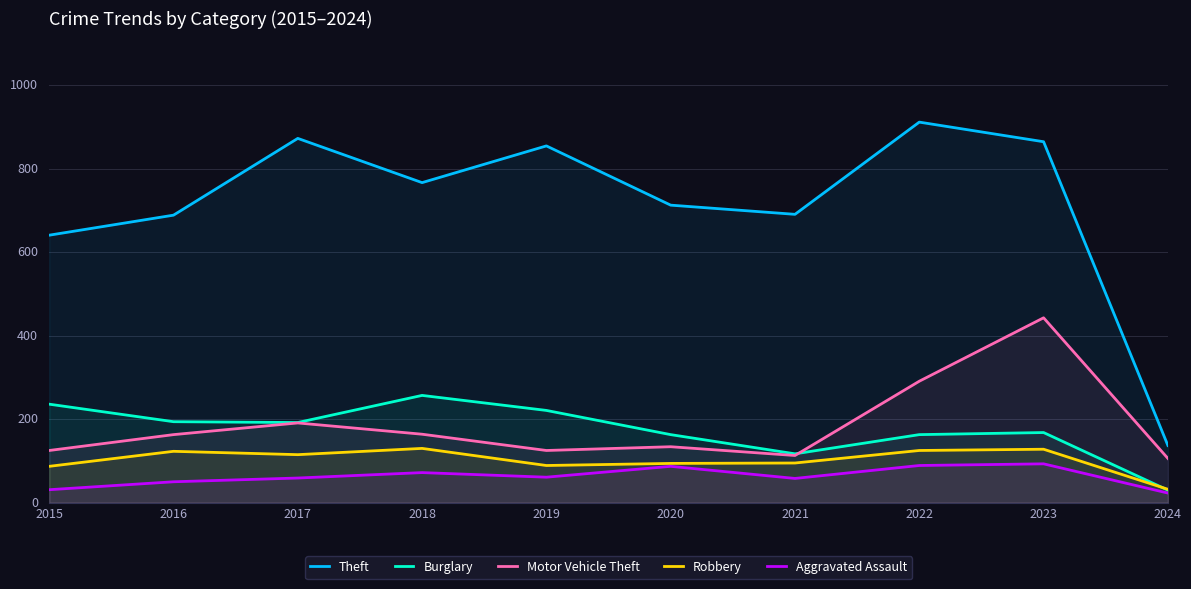

At which label is Robbery closest to 81?

2015